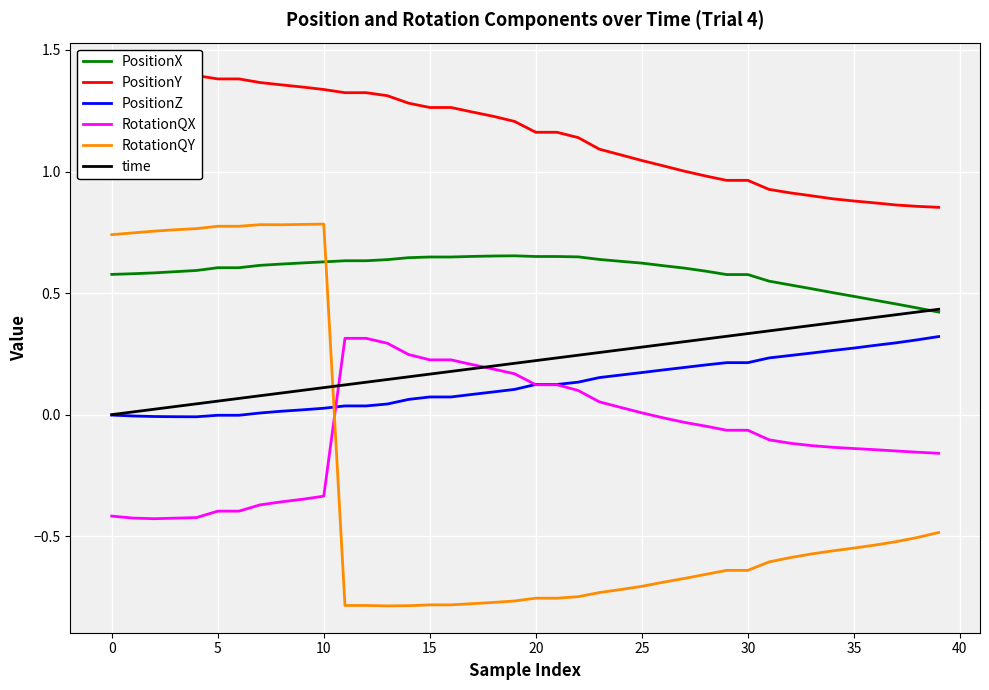

How many lines are shown in the chart?

6